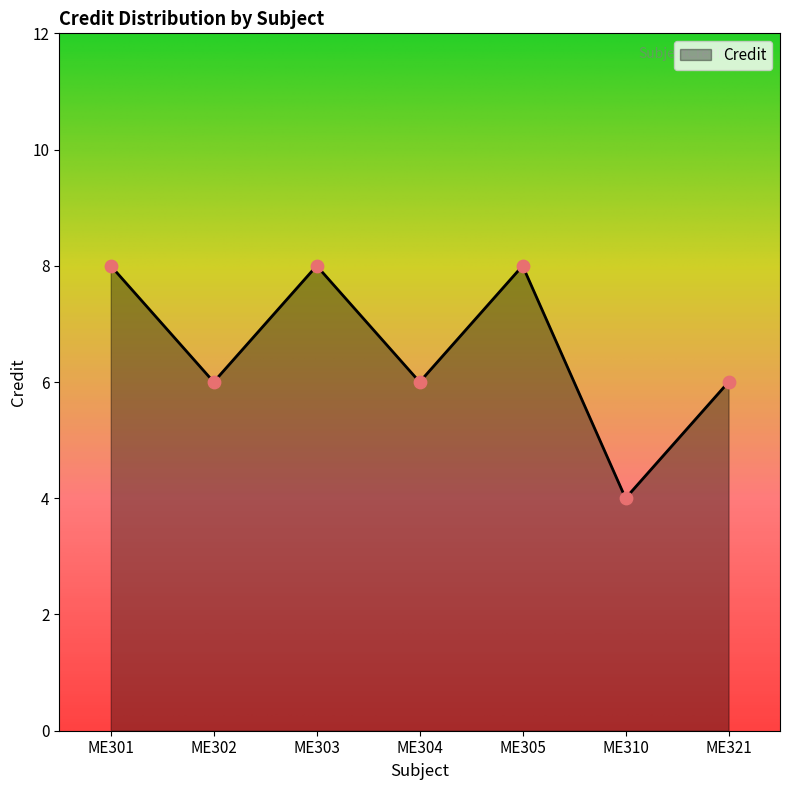

Between ME303 and ME304, which is larger?

ME303